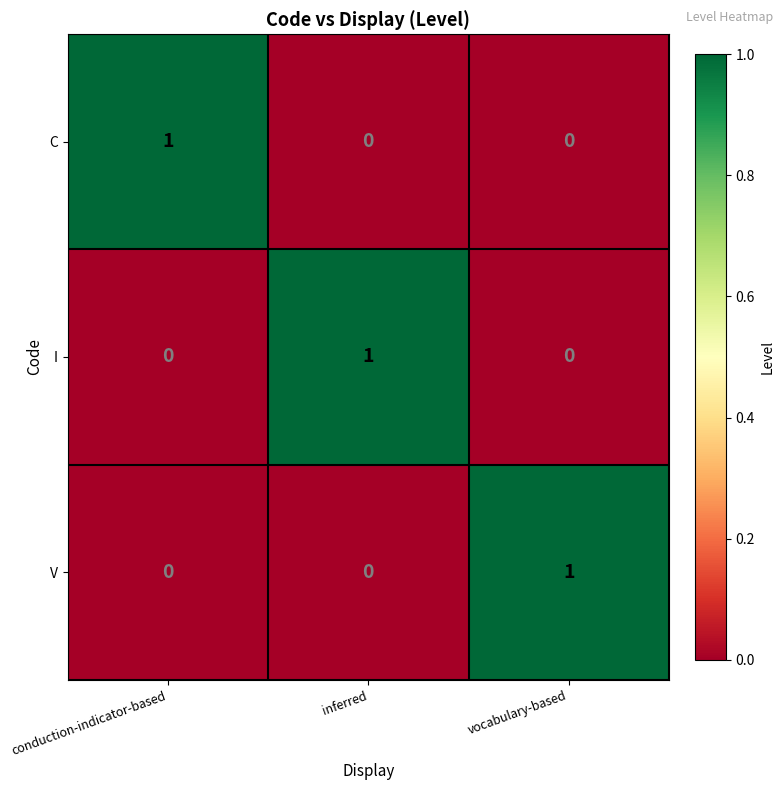

How many C values are between 0 and 1?

3